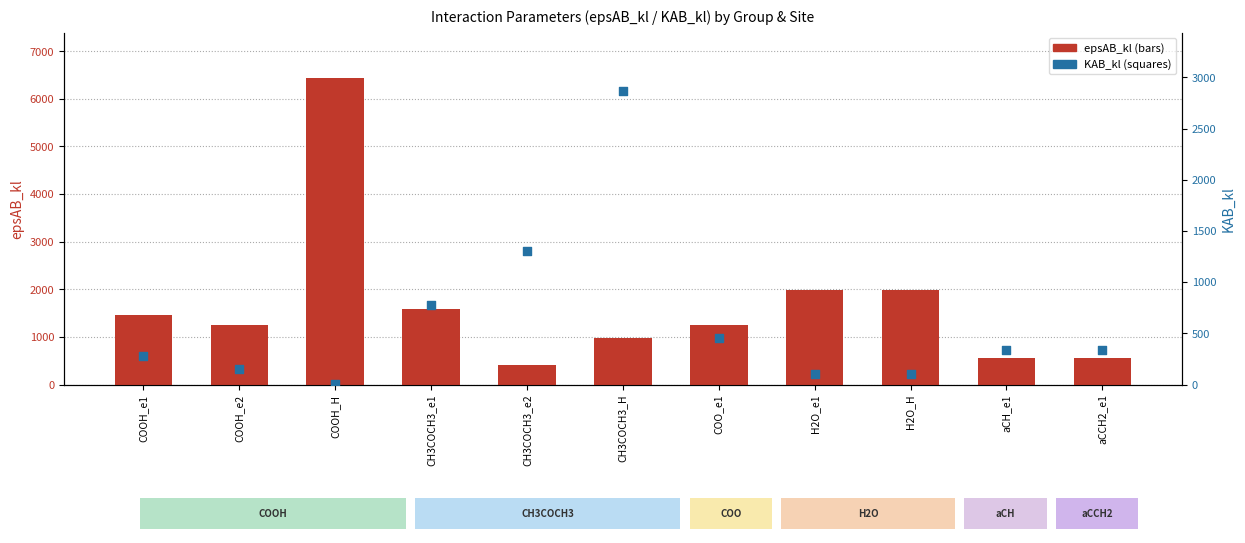

At which category is the sum across all series the highest?

COOH_H